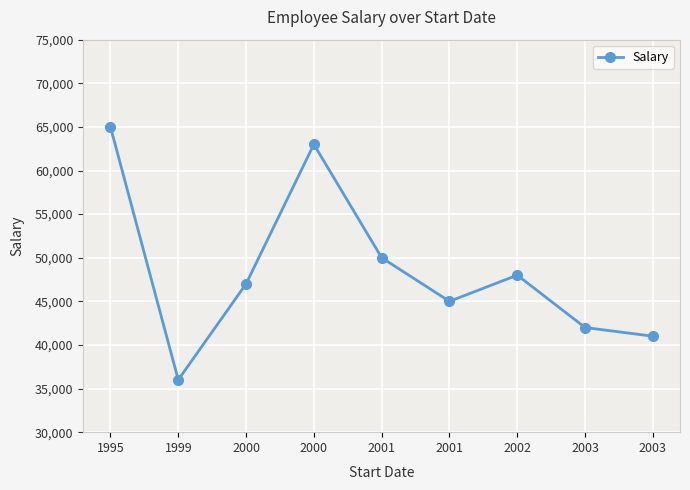

What is the change in value from 2000 to 2001?

-13000